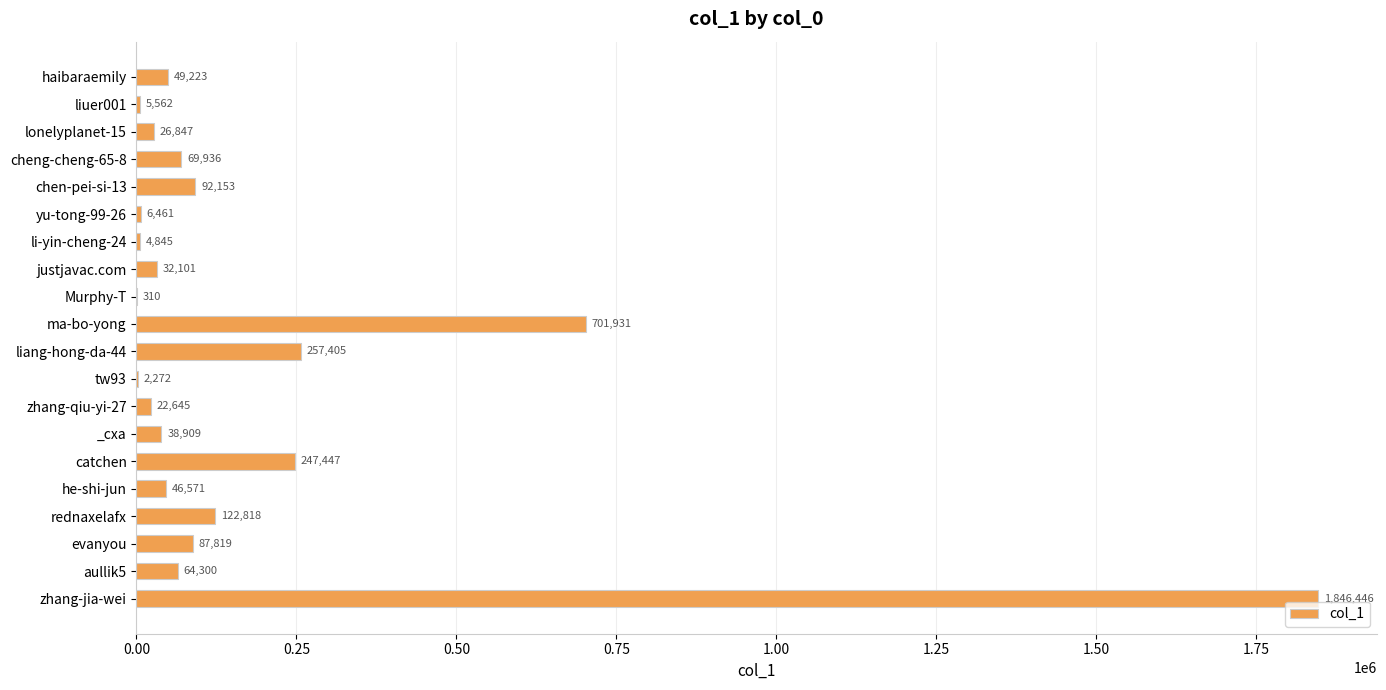

How many categories are shown in the chart?

20